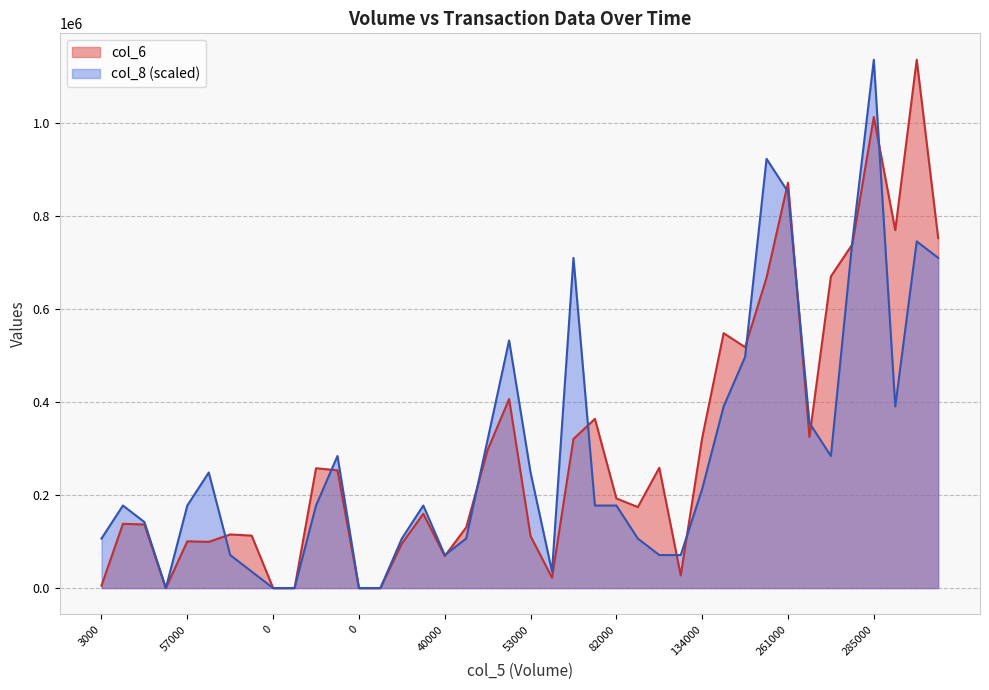

How many values in col_6 are above zero?

35